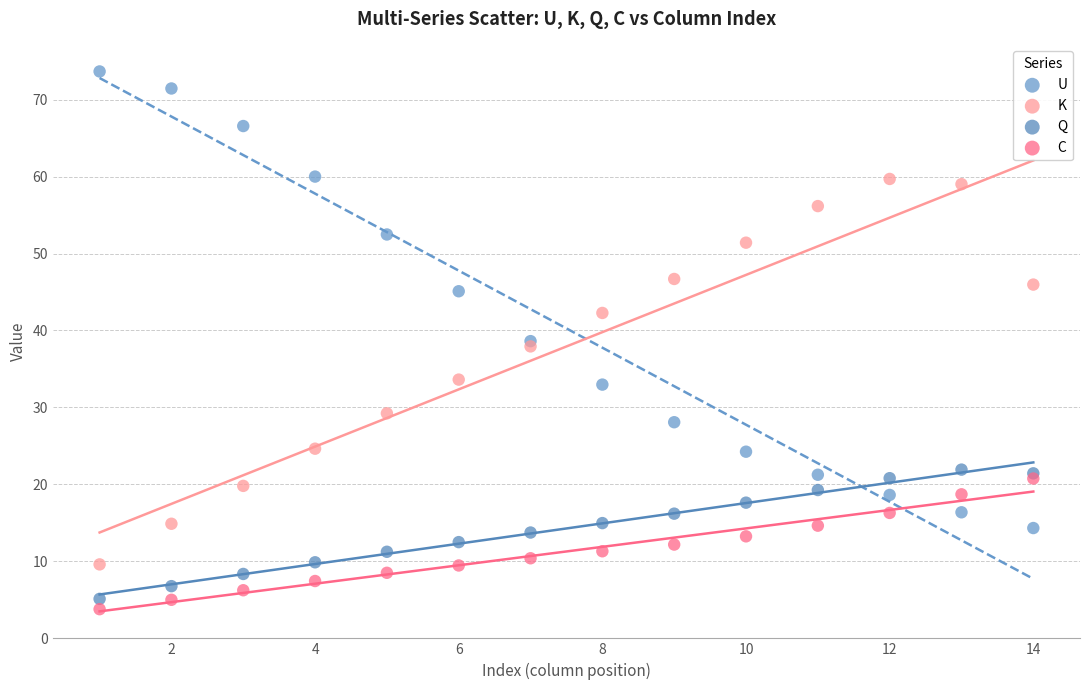

Which series reaches the minimum Y coordinate?

C